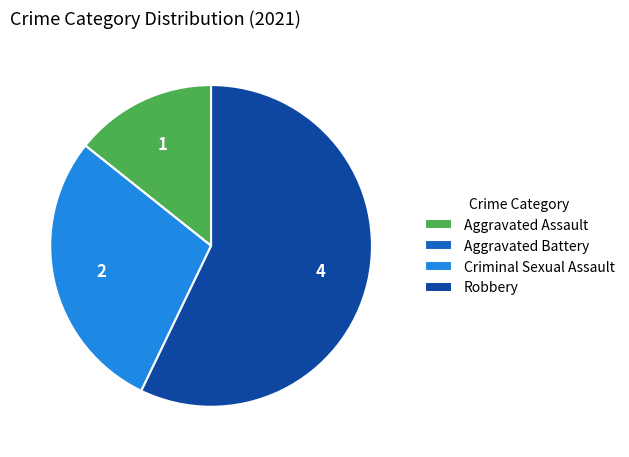

What is the majority slice?

Robbery